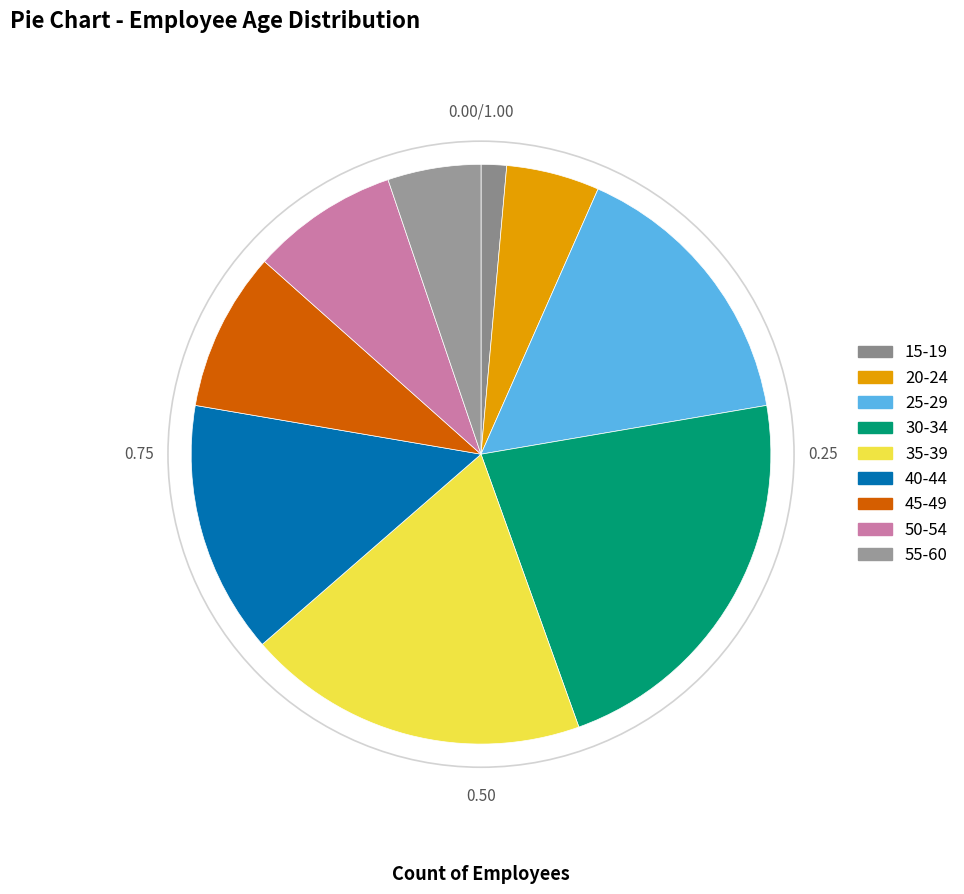

Which slice is the largest?

30-34